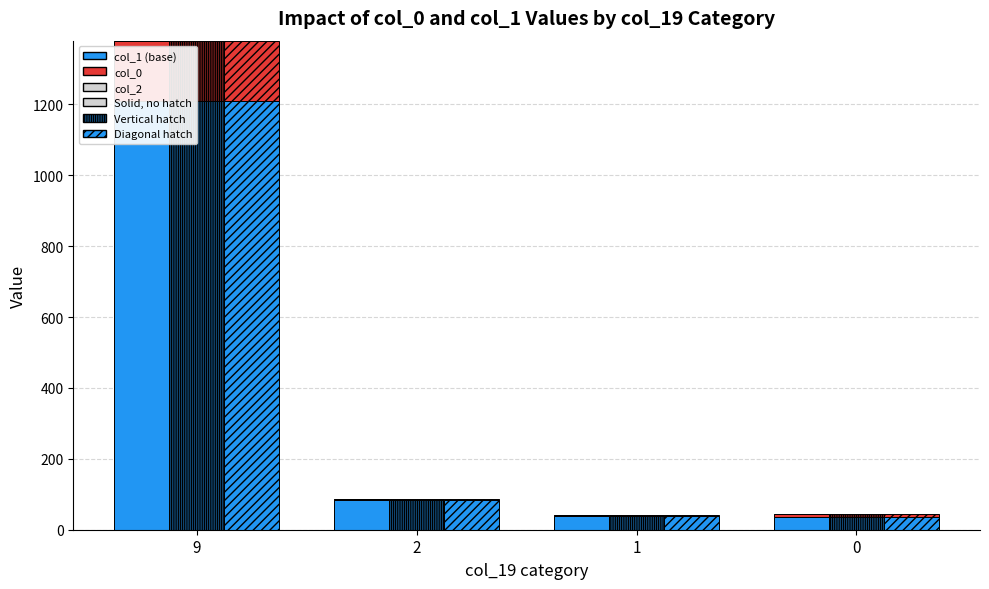

Count the number of data series in this chart.

3